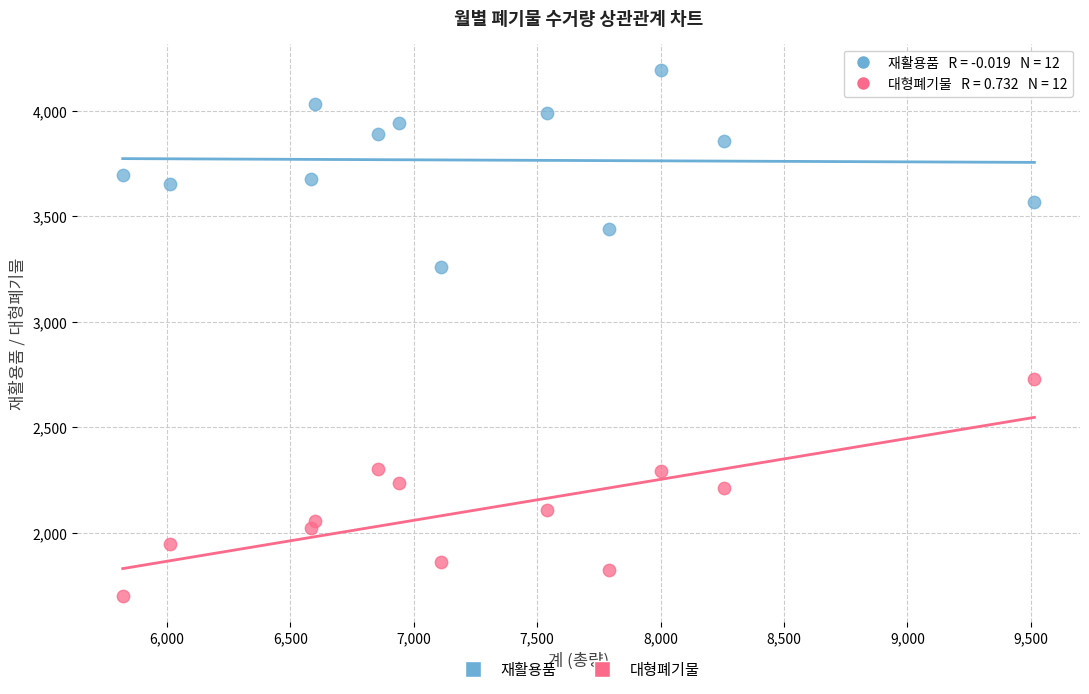

Across all data points, what is the range of X values (max minus min)?

3694